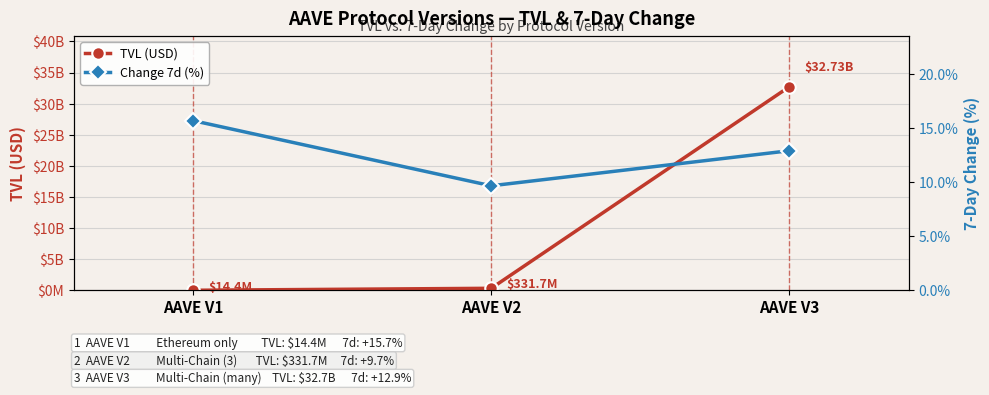

Reading right to left, list all the values displayed in this chart.

TVL (USD): 32731565443.8	331700782.4	14407927.3
Change 7d (%): 12.9	9.7	15.7